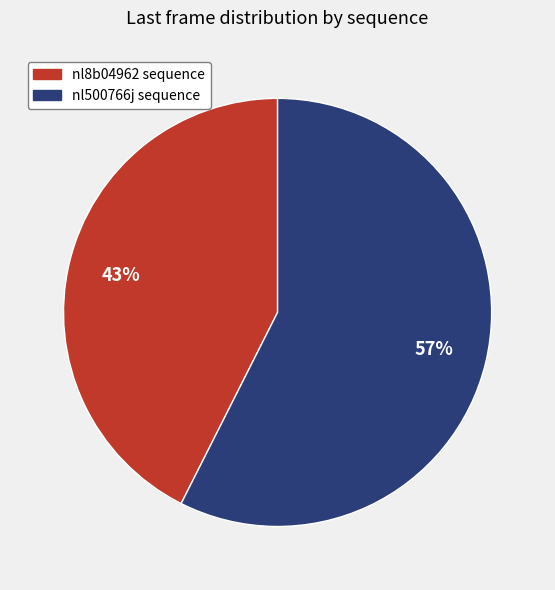

Count the number of slices in the pie.

2